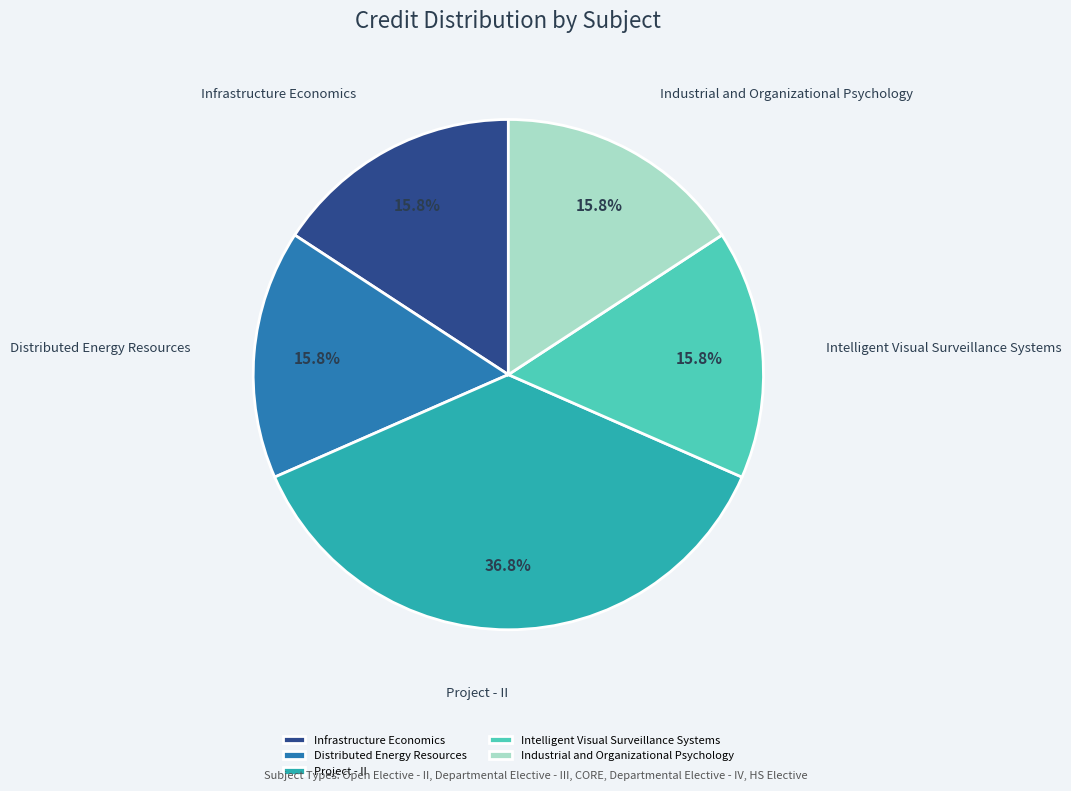

True or false: Industrial and Organizational Psychology accounts for 16% of the total.

True